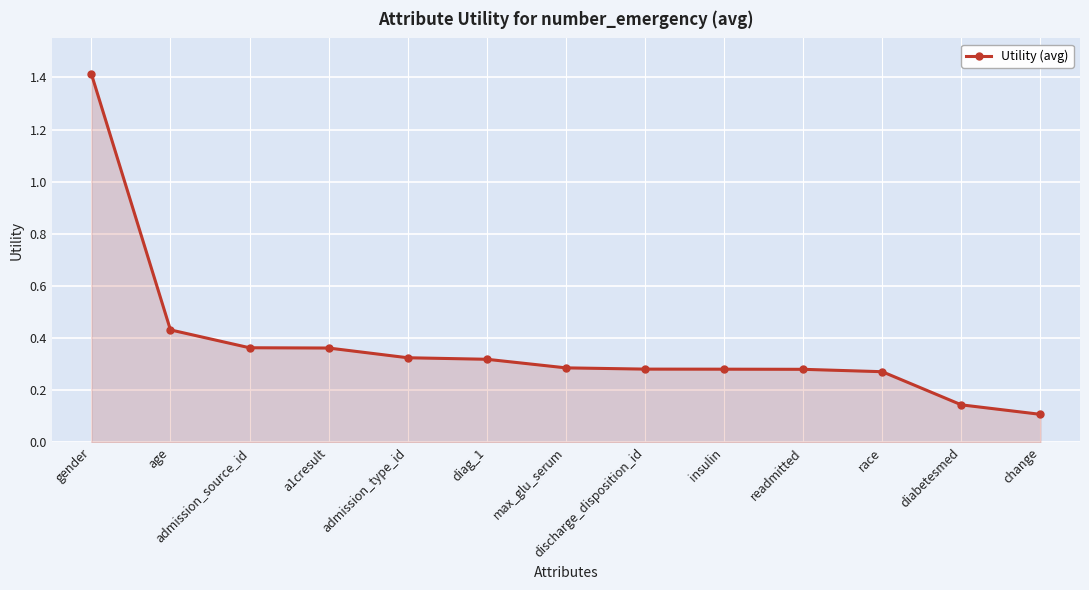

Which has a higher value, diabetesmed or change?

diabetesmed